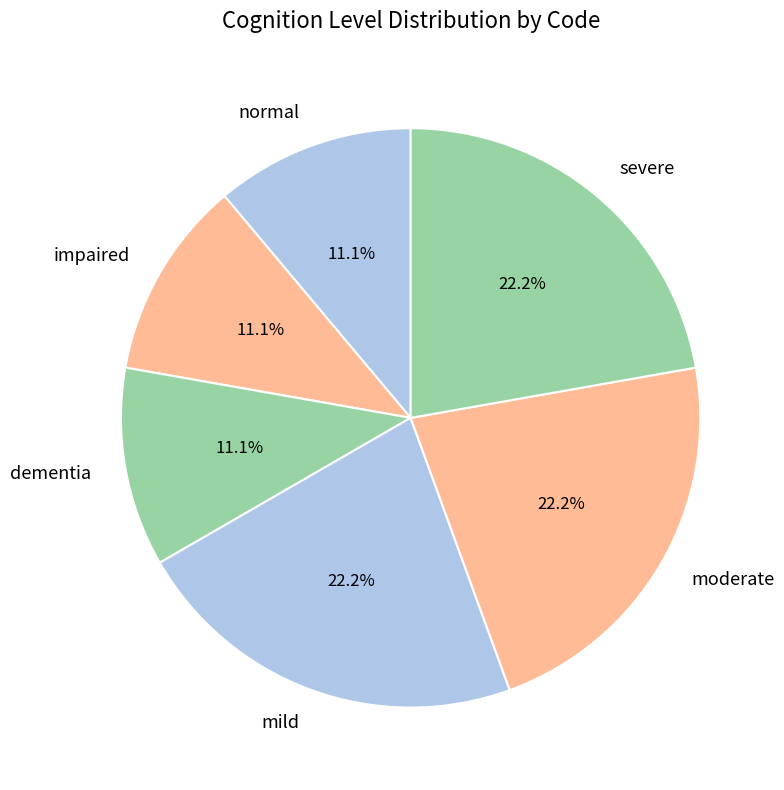

True or false: normal accounts for 18% of the total.

False